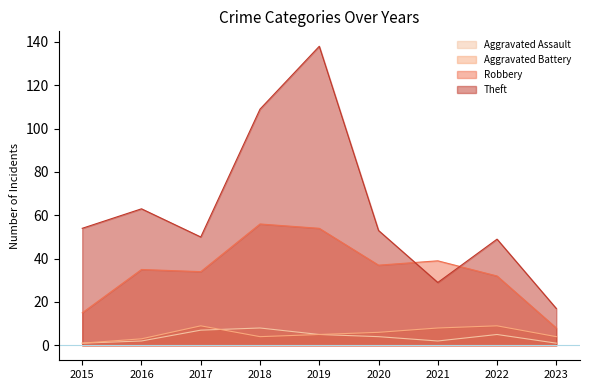

The Aggravated Battery series shows 4 at 2018. True or false?

True